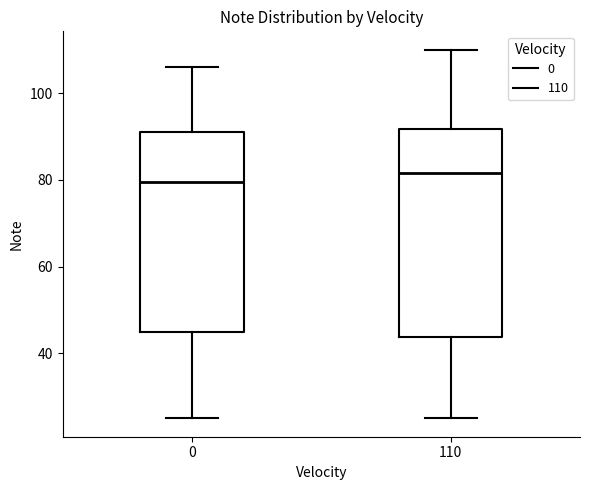

Which box has the highest median line?

110